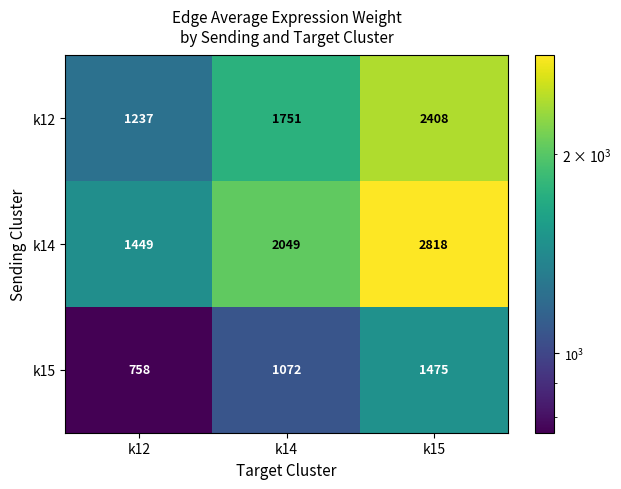

At k12, list the series in order from smallest to largest.

k15, k12, k14